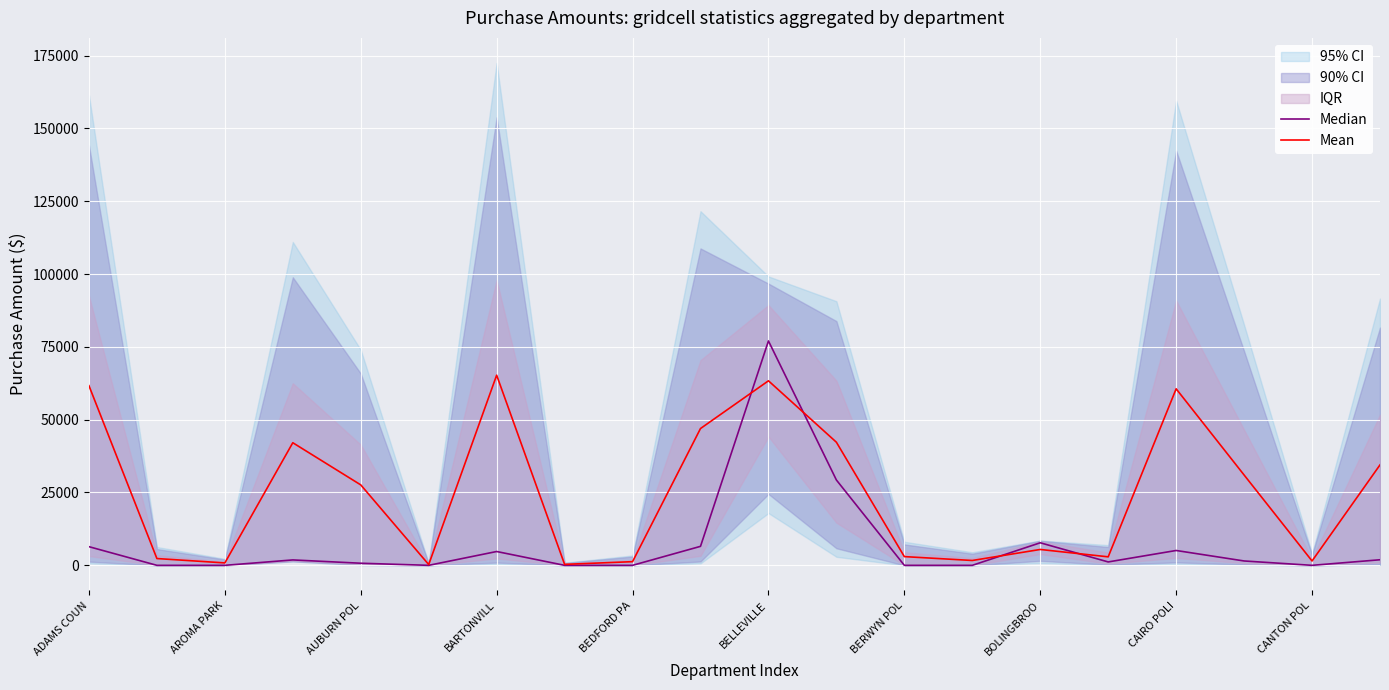

True or false: Median has more than 2 points higher than both neighbors.

True